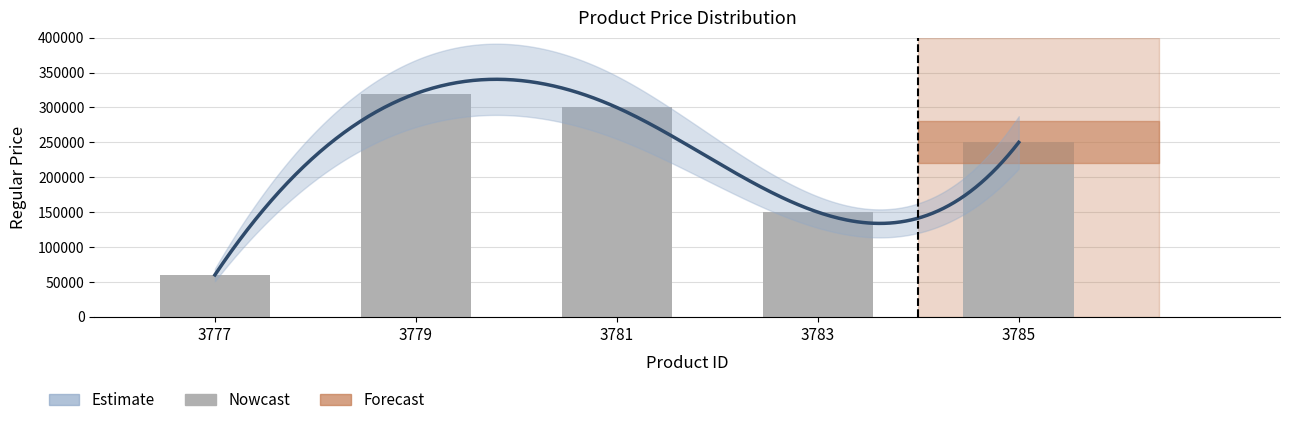

How many bars are there in total?

5